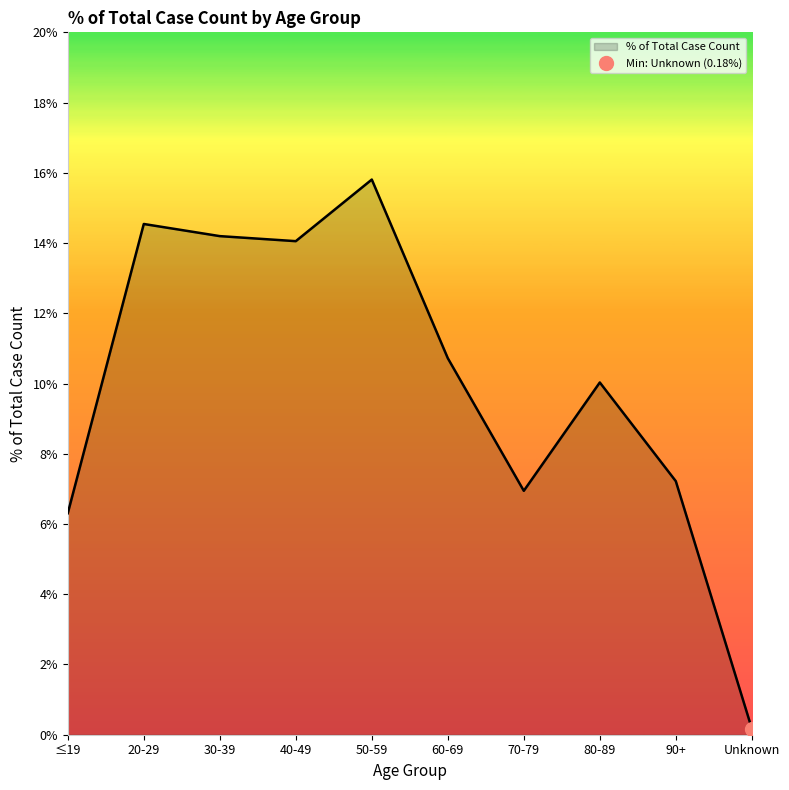

At which label is the value closest to 7?

70-79